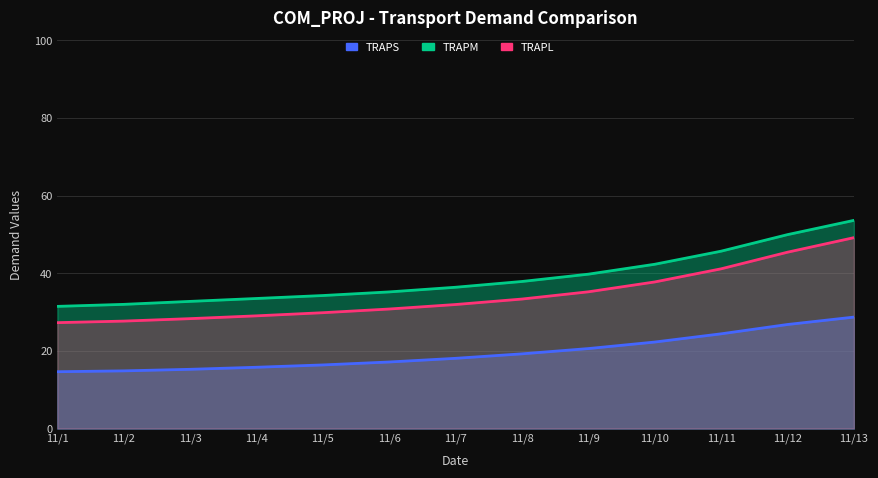

True or false: TRAPM and TRAPL intersect in this chart.

False